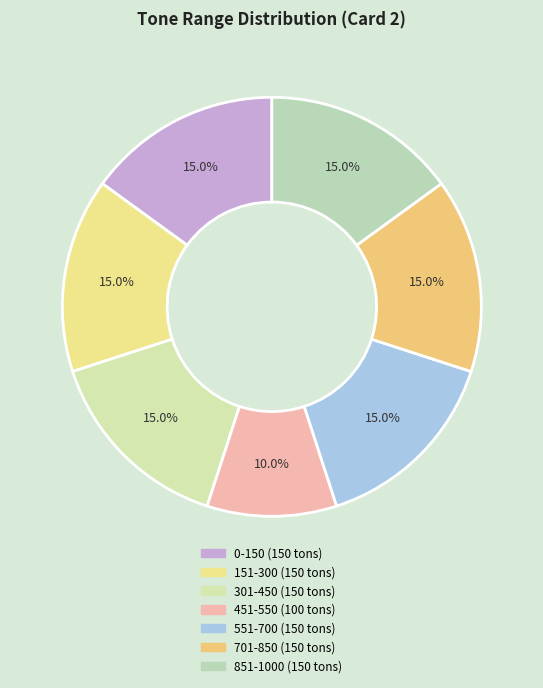

True or false: 0-150 accounts for 15% of the total.

True